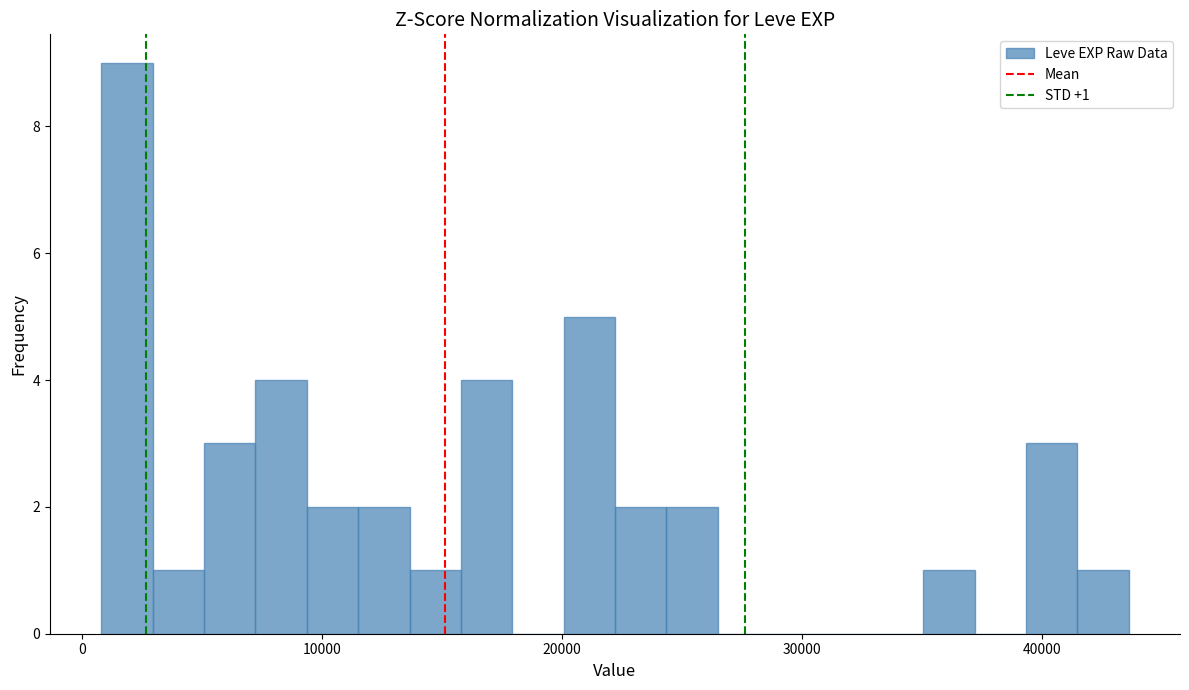

Read against the x-axis, roughly where is the centre of the tallest bar?

2000